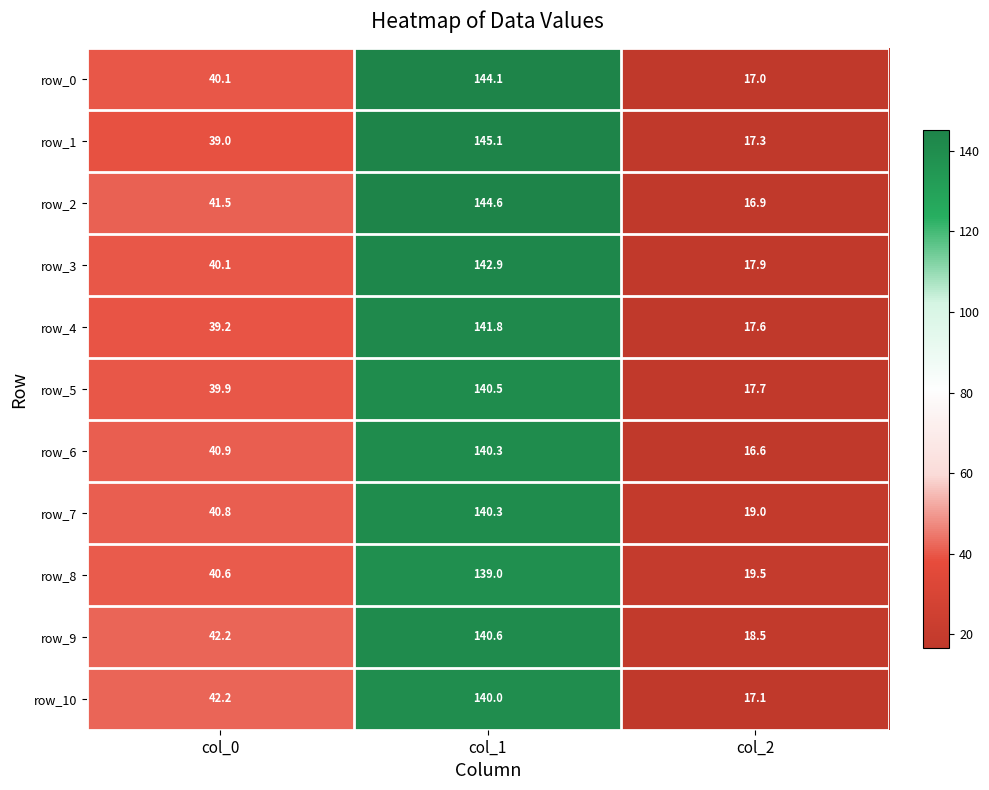

What is the total value across all series at col_2?

195.1